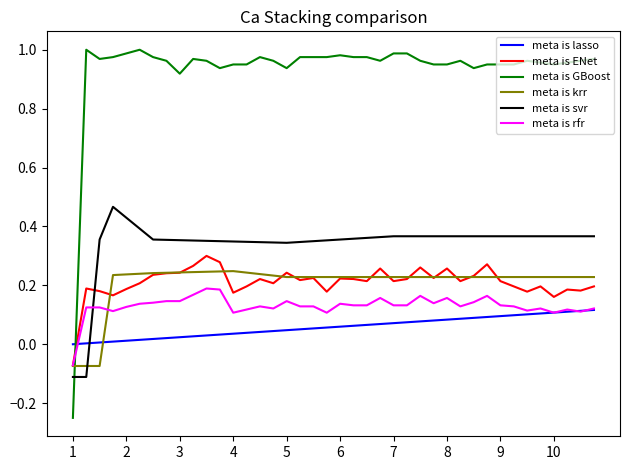

Which series has the widest spread of values?

meta is GBoost